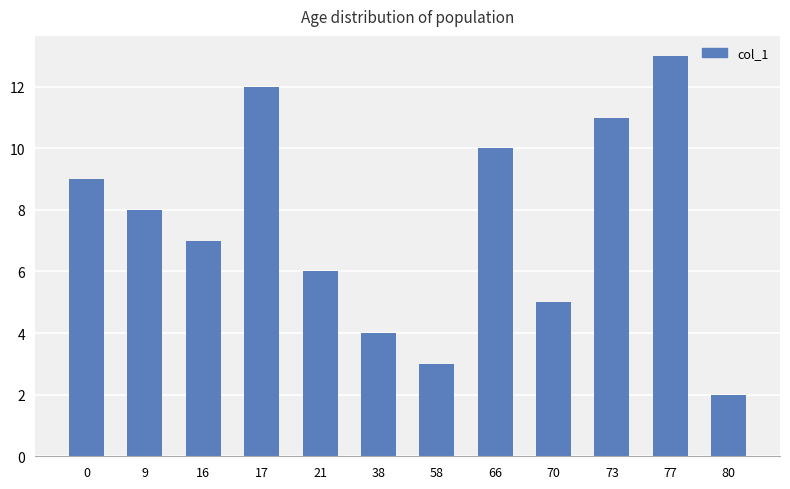

How many values are below 8?

6